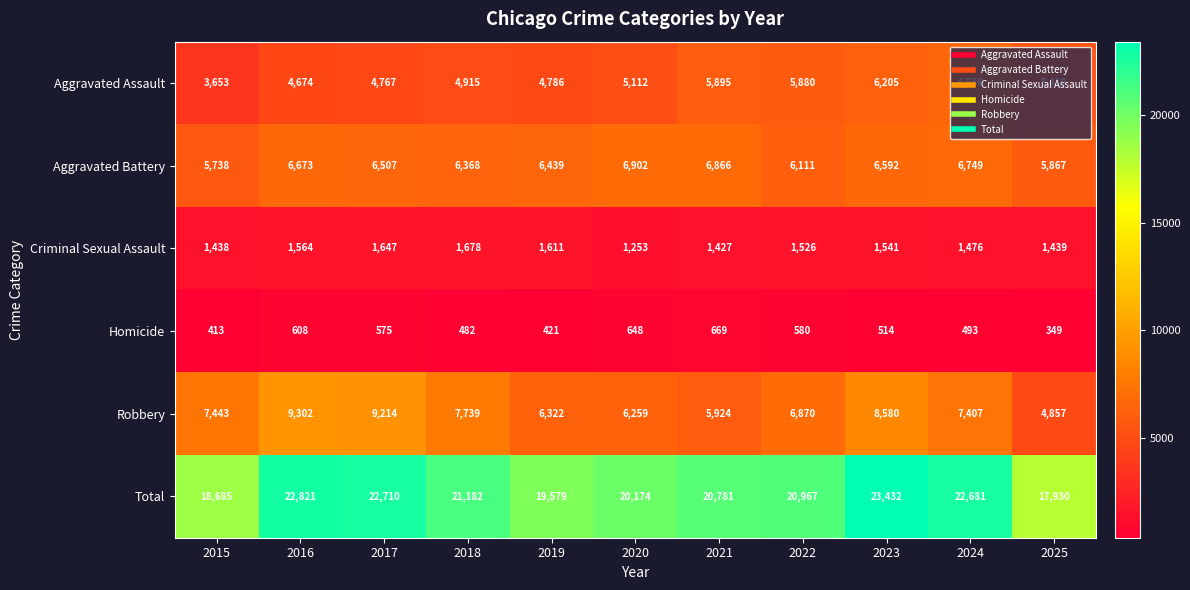

What is the greatest value displayed?

23432